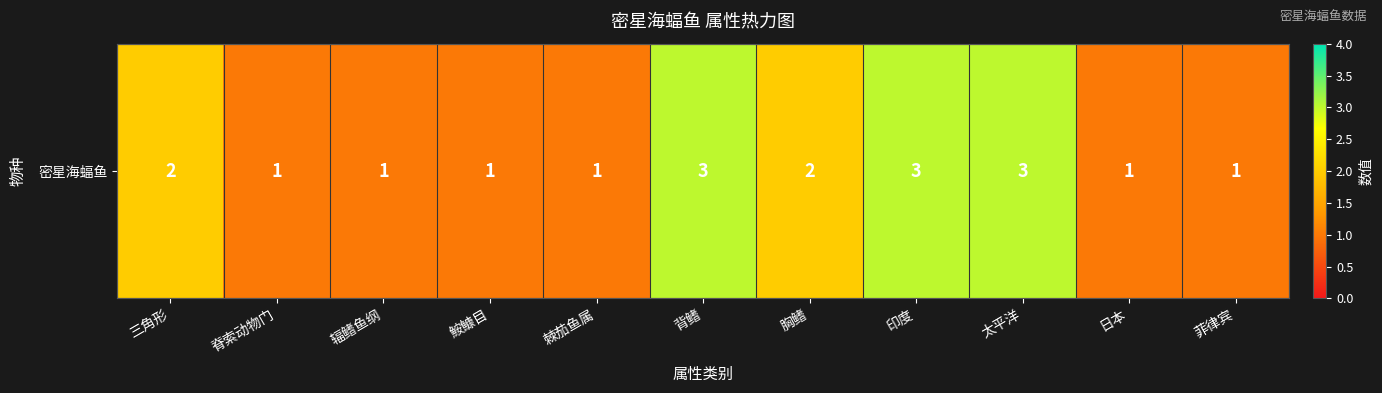

At which category does the chart reach its minimum across all series?

脊索动物门